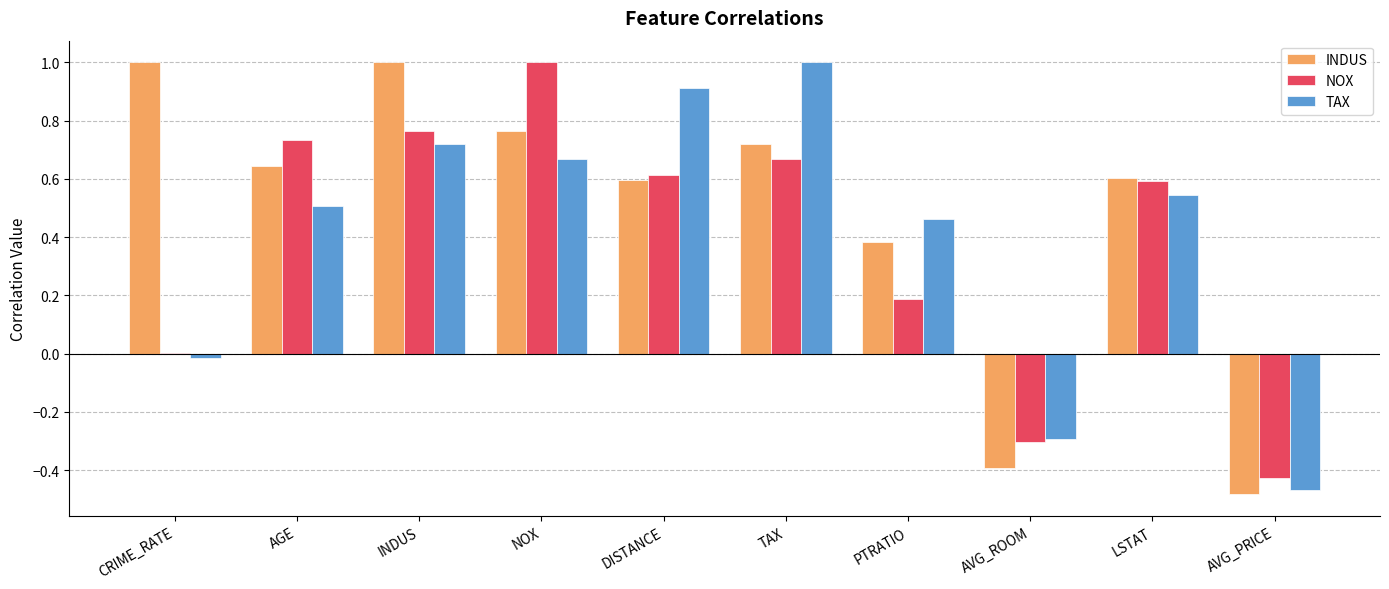

What is the spread (max minus min) of values at CRIME_RATE?

1.0